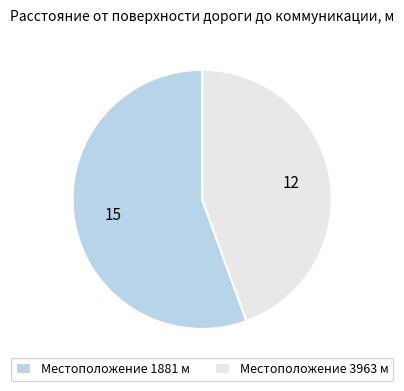

Is the sum of Местоположение 3963 м and Местоположение 1881 м greater than half?

Yes